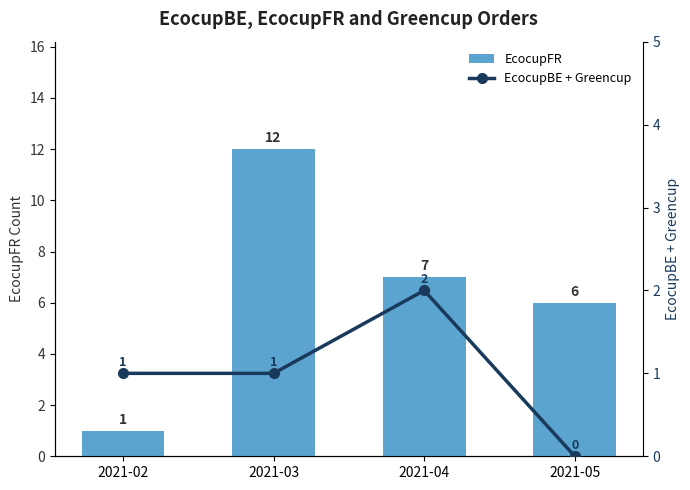

At which label does EcocupFR first exceed 7?

2021-03